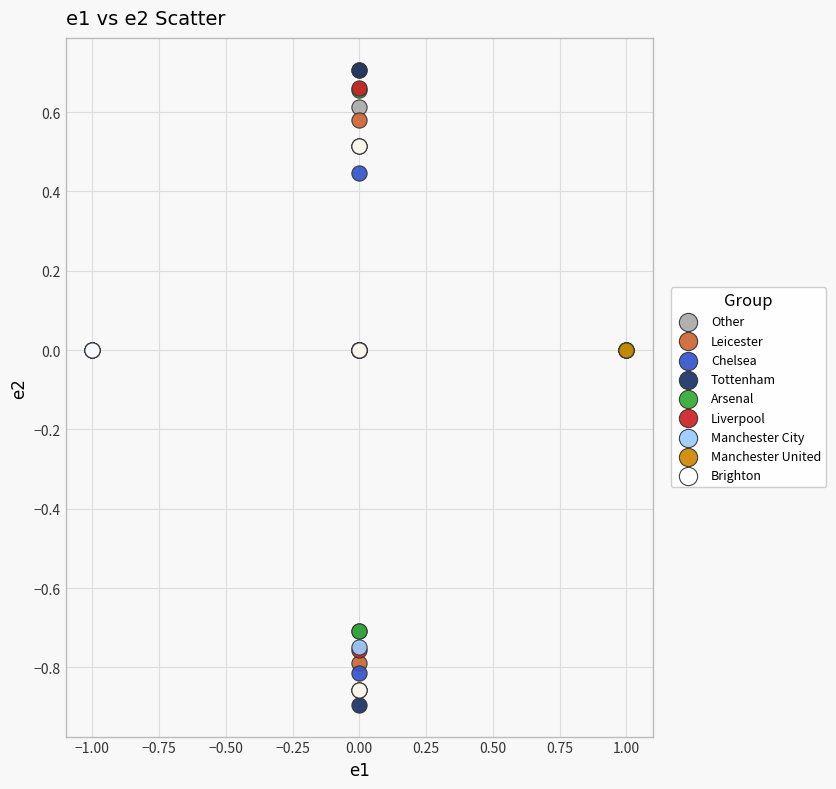

What are all the series names shown in the legend?

Other, Leicester, Chelsea, Tottenham, Arsenal, Liverpool, Manchester City, Manchester United, Brighton